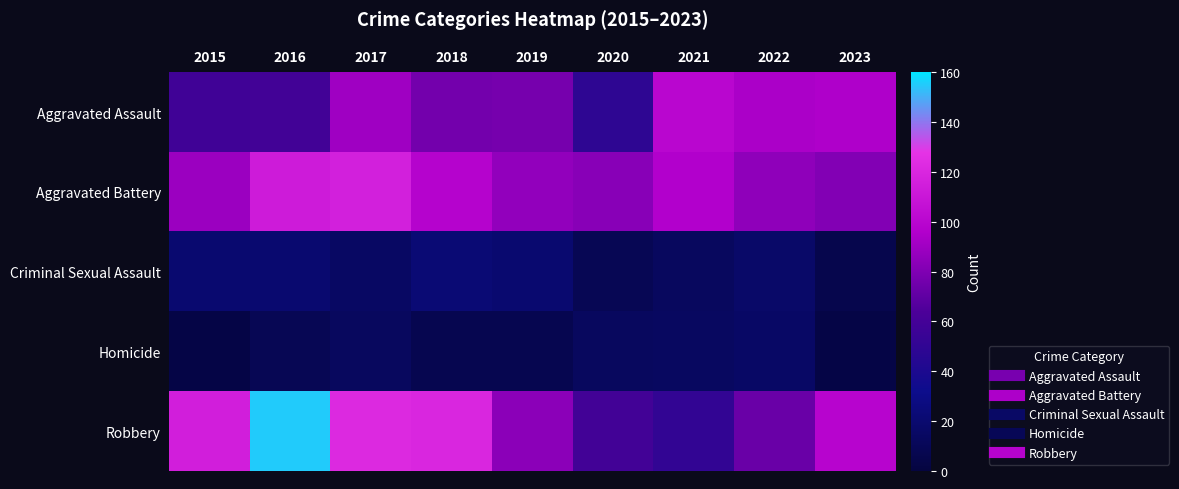

What is the spread (max minus min) of values at 2015?

112